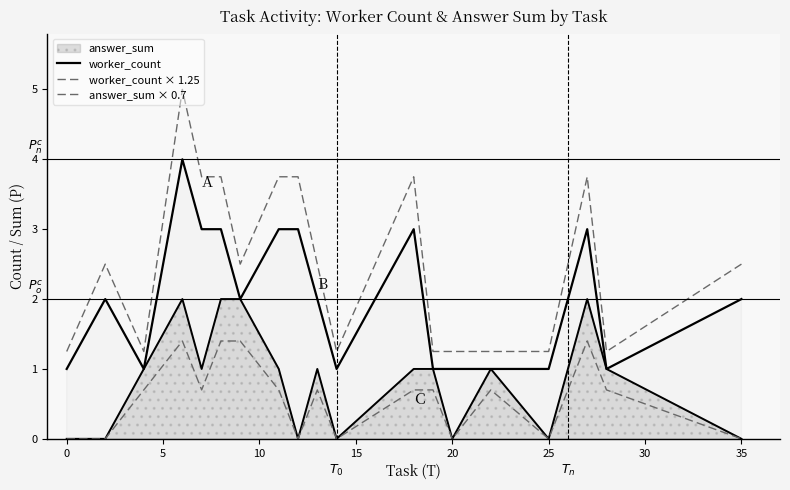

Which series has the largest range (max minus min)?

worker_count × 1.25